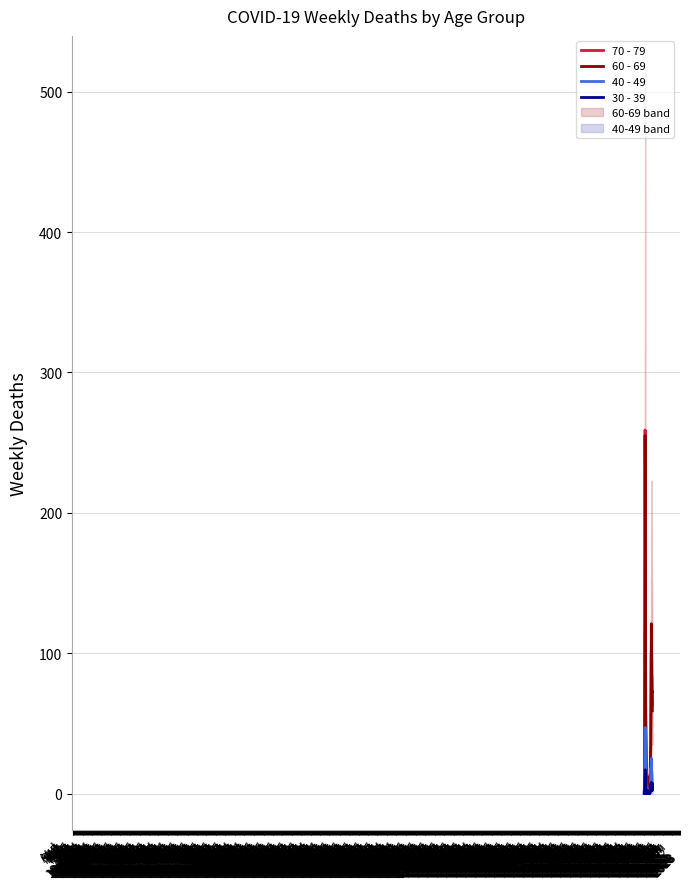

True or false: 60 - 69 line has a value of 2 at May
1969.

False